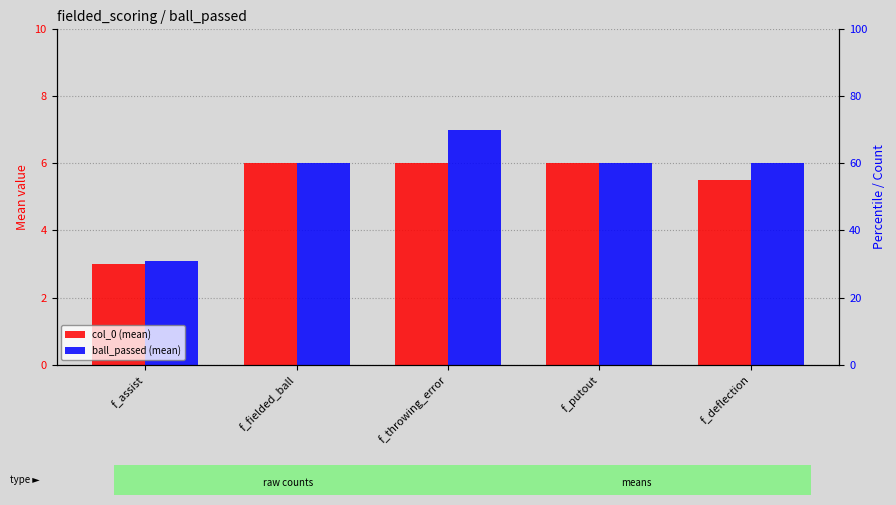

How many ball_passed (mean) values are between 6 and 7?

4